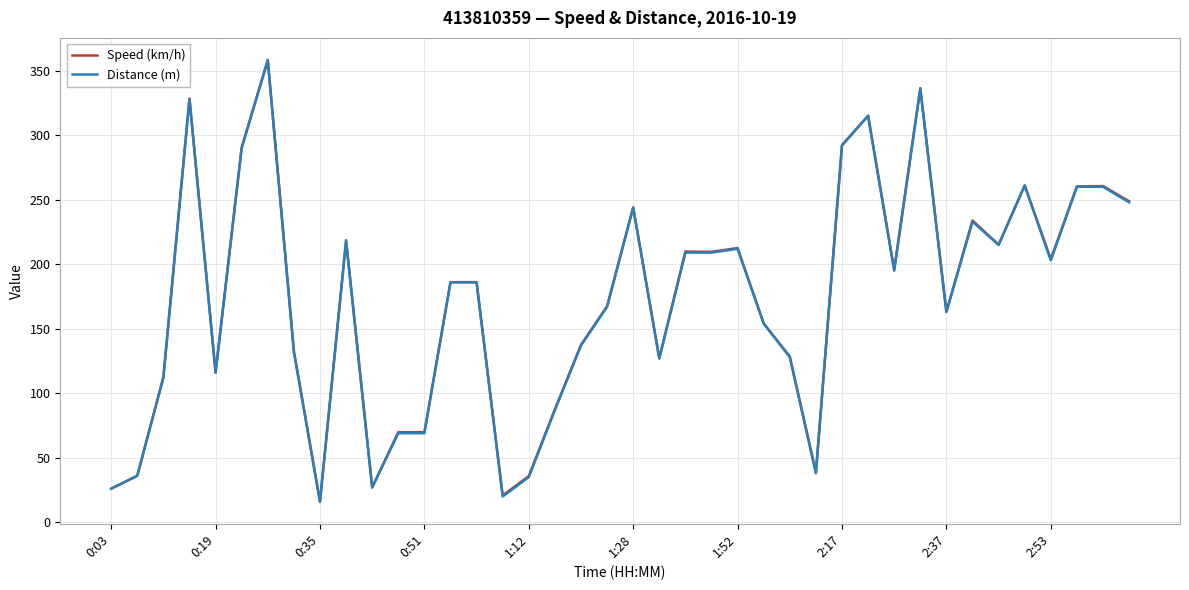

True or false: Speed (km/h) and Distance (m) cross at least once.

False